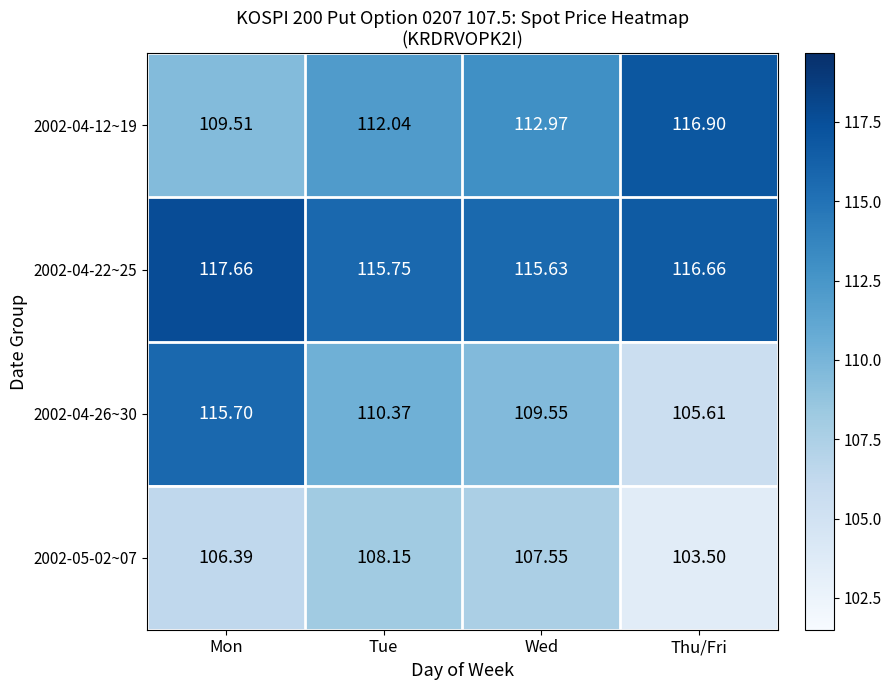

List the series in order of their overall mean, highest first.

2002-04-22~25, 2002-04-12~19, 2002-04-26~30, 2002-05-02~07